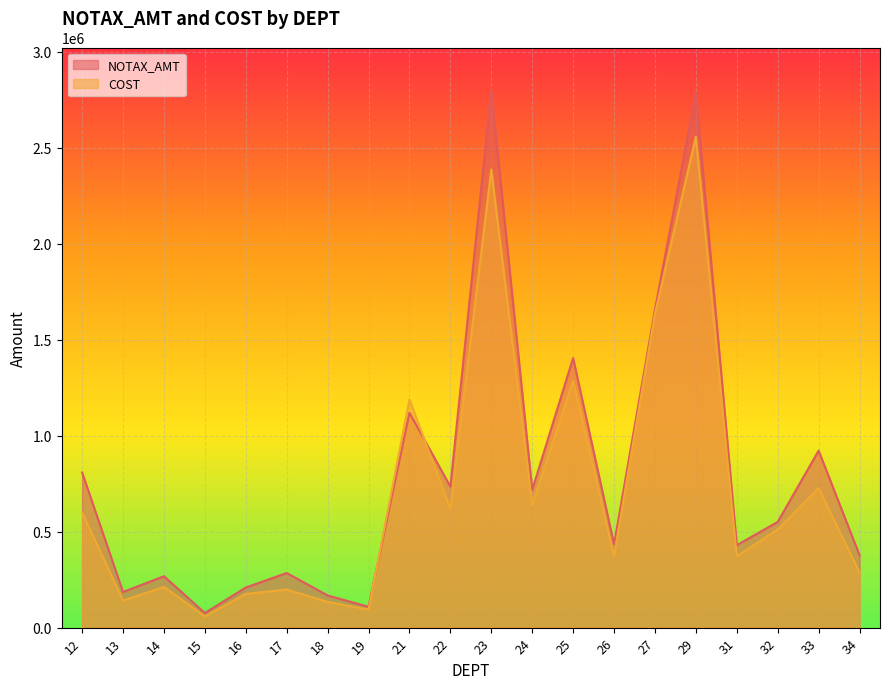

Where is NOTAX_AMT nearest to the value 1437201?

25